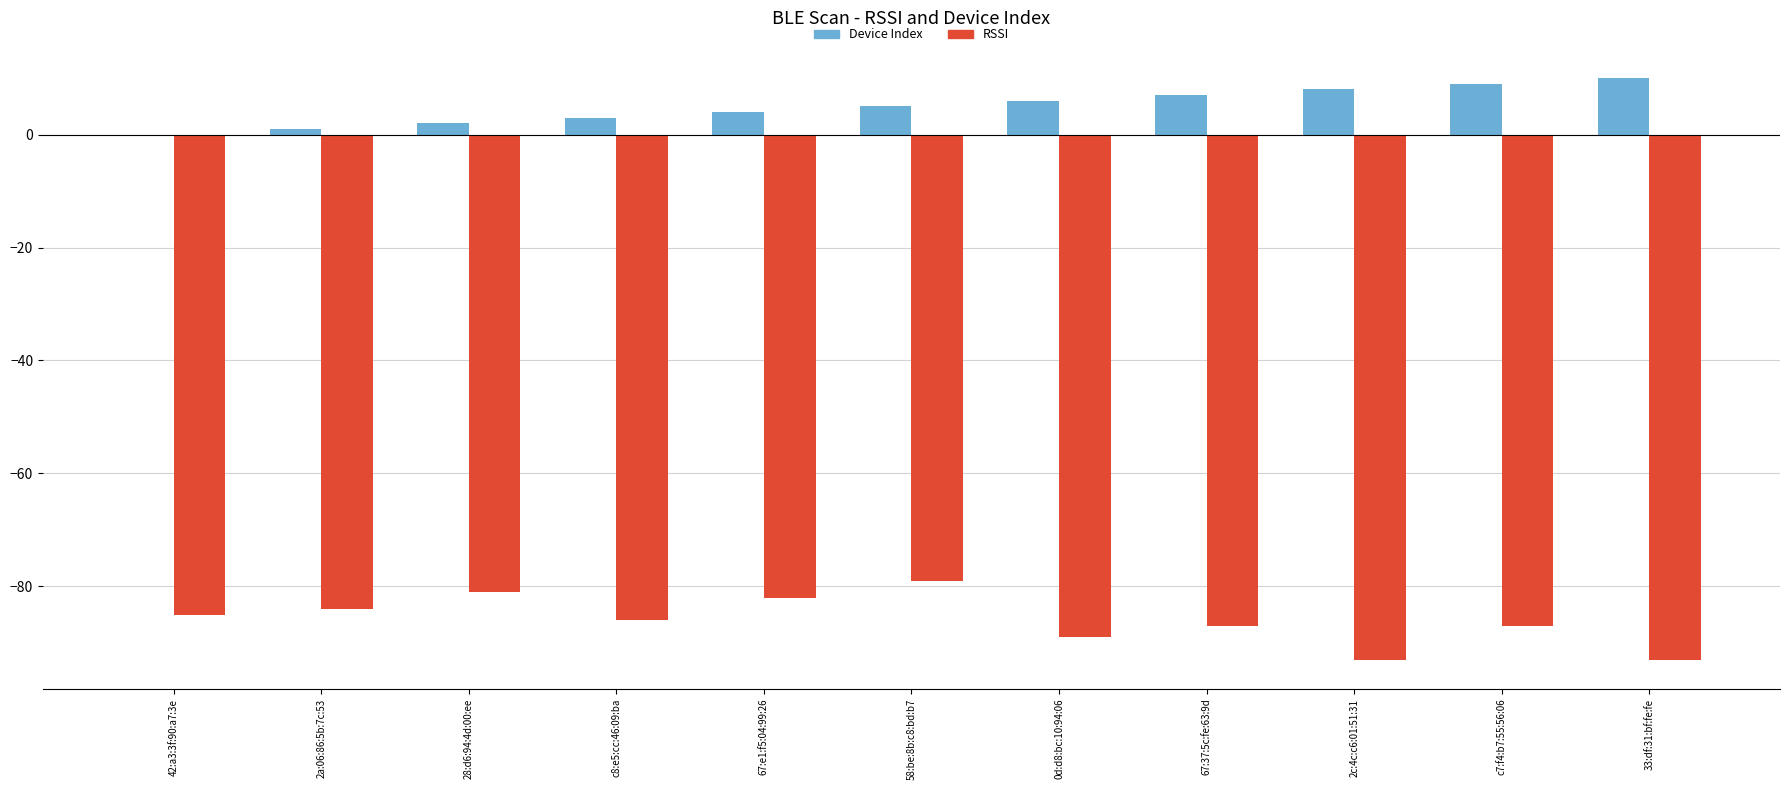

How many values in Device Index are above zero?

10